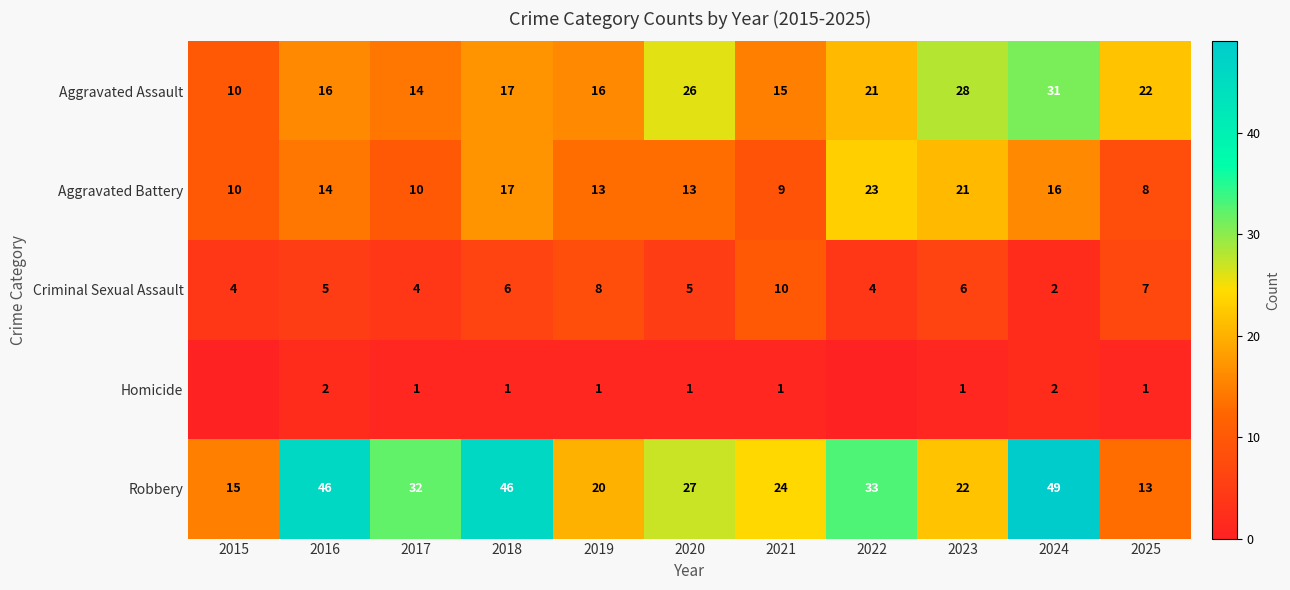

The Robbery series shows 5 at 2021. True or false?

False